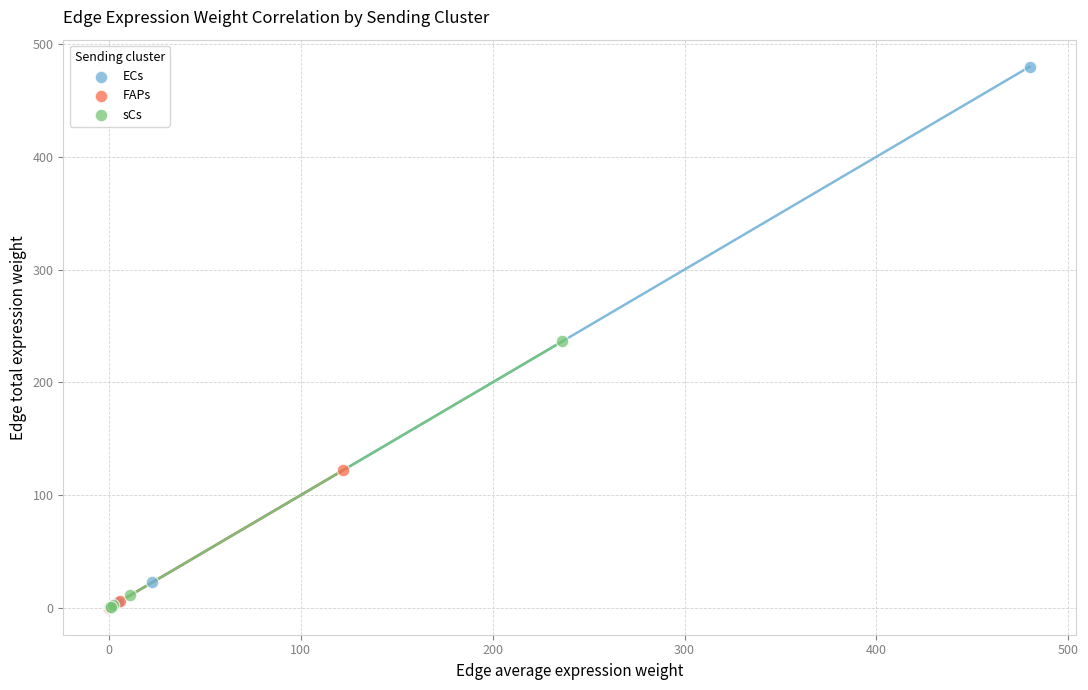

Which series has the widest spread of Y values?

ECs